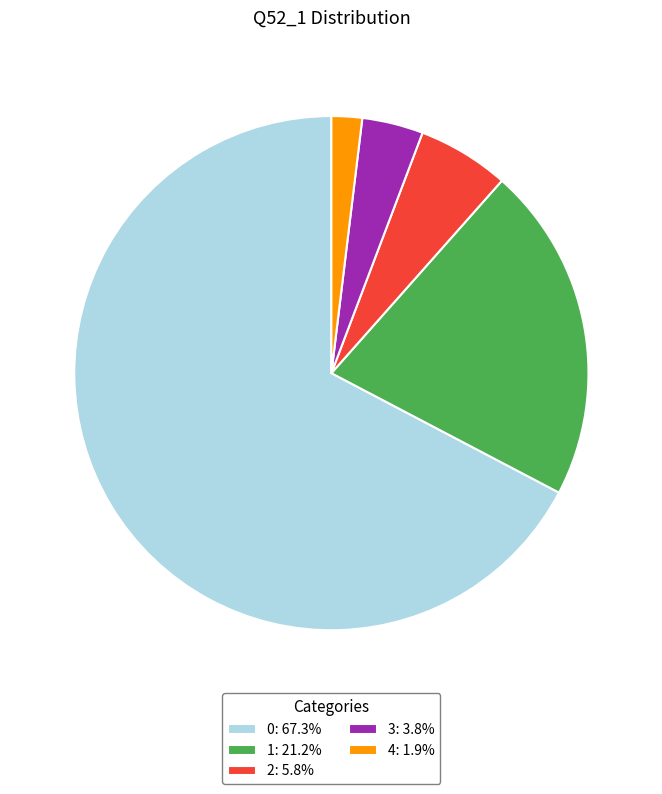

Count the number of slices in the pie.

5